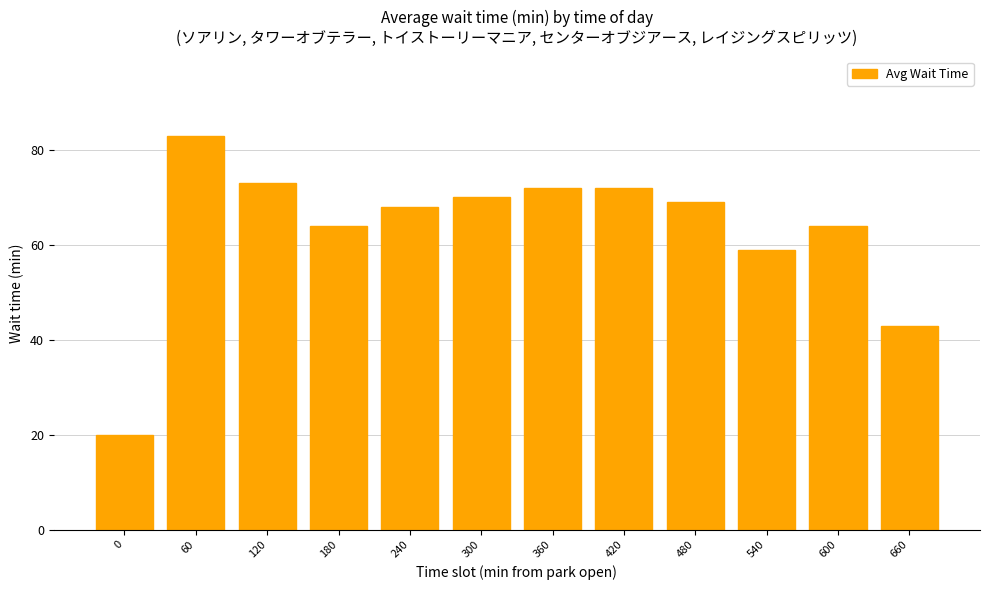

How many bars are there in total?

12